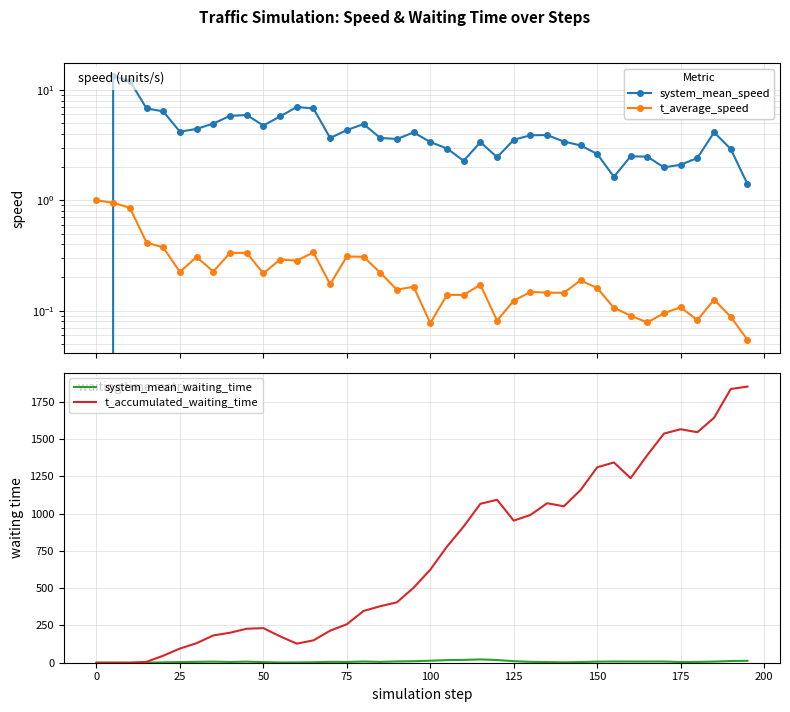

True or false: system_mean_waiting_time has a value of 3.9 at 38.

False